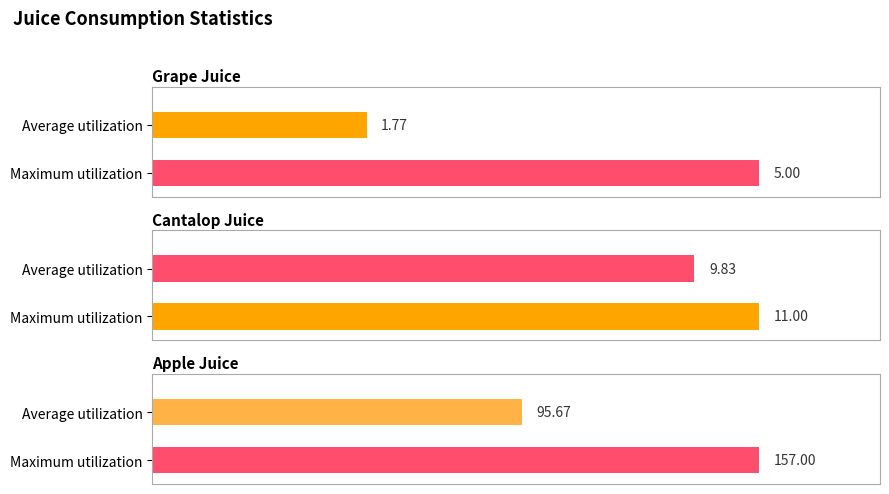

What are all the series names shown in the legend?

grape_juice, cantalop_juice, apple_juice